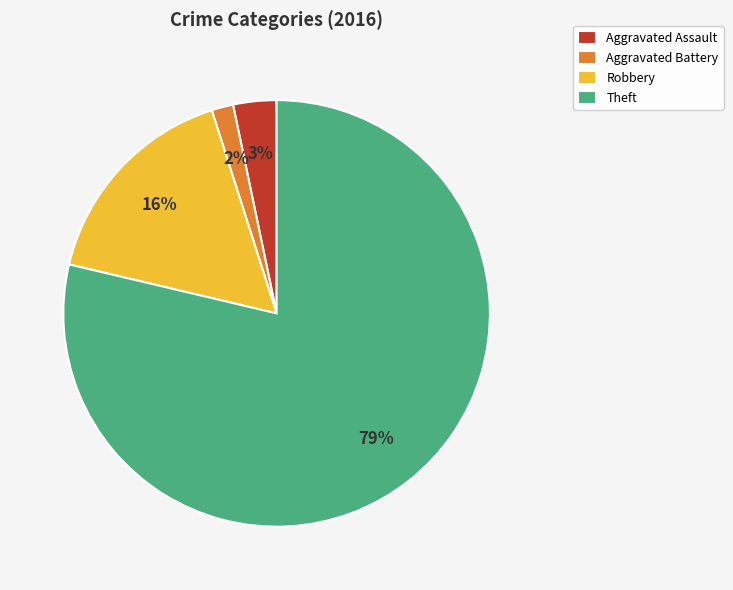

Between Robbery and Aggravated Assault, which is larger?

Robbery